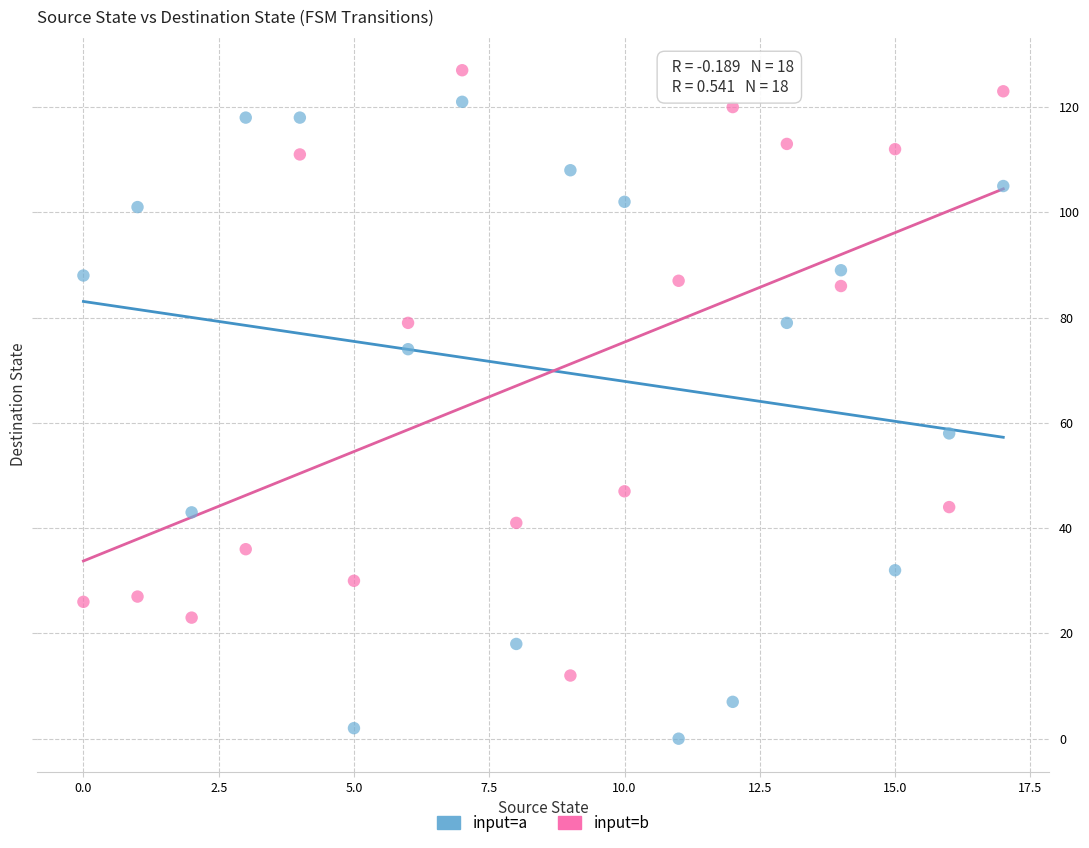

What are all the series names shown in the legend?

input=a, input=b